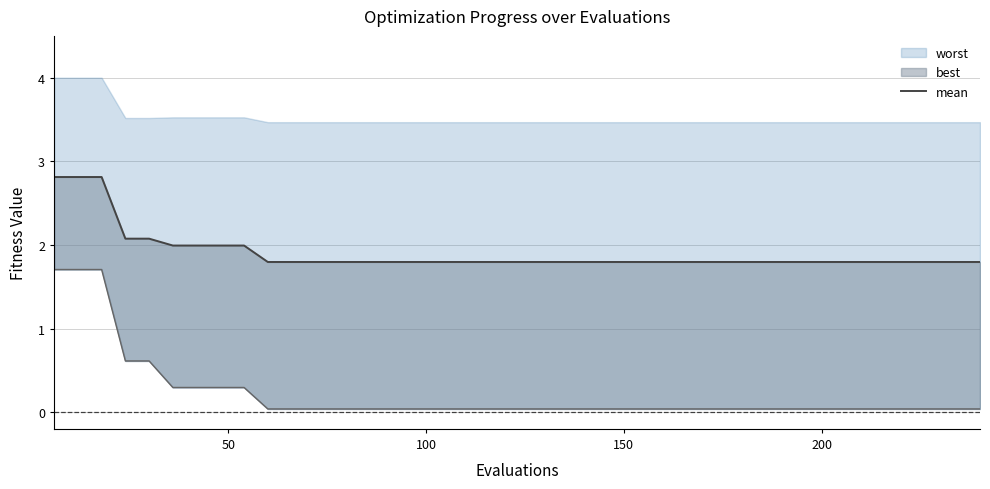

The chart shows a value of 0.8 at 29. True or false?

False